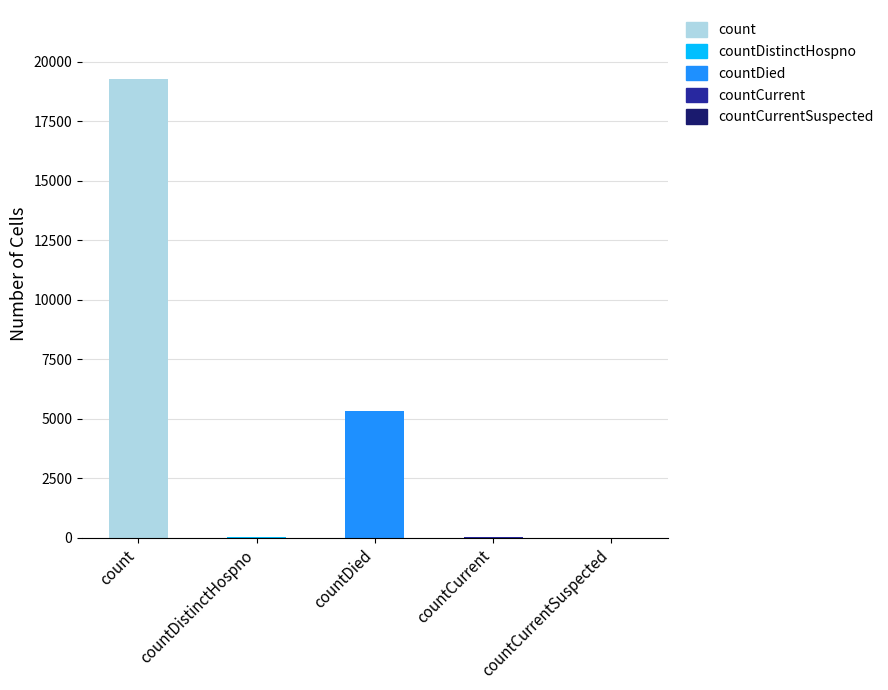

True or false: the data shows 44 at countDistinctHospno.

False